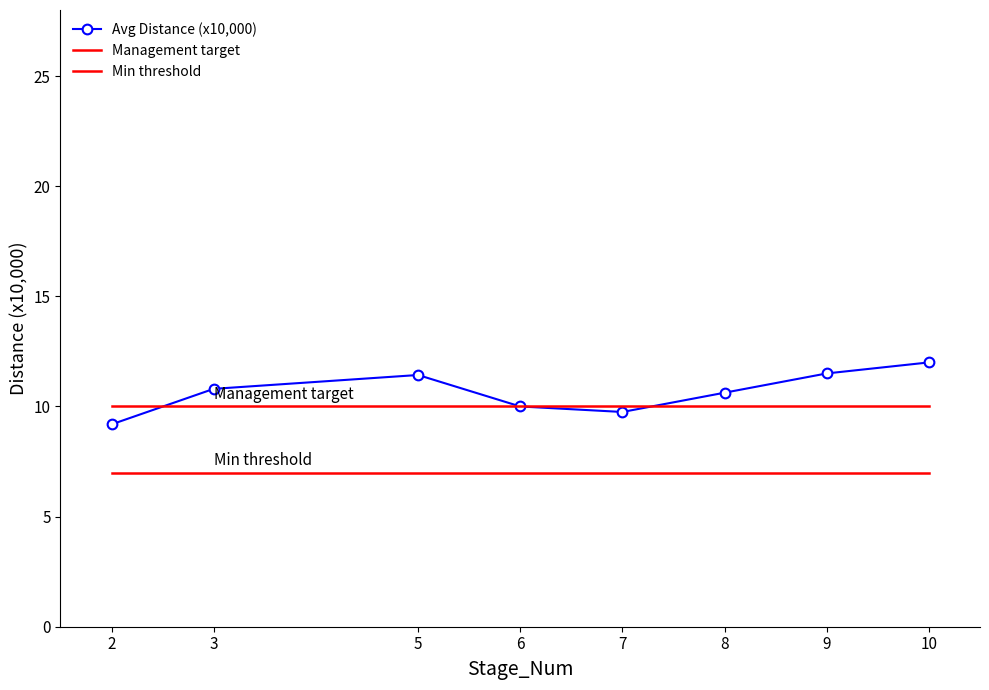

At which category is the sum across all series the highest?

10